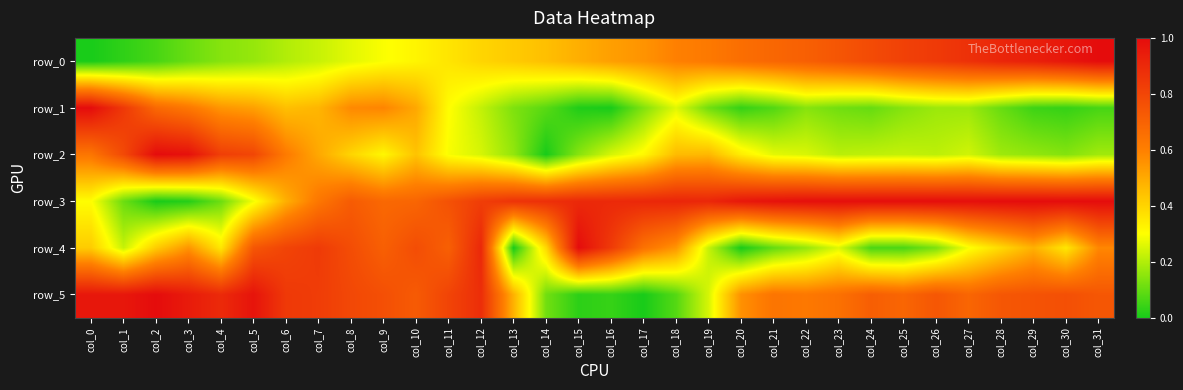

Reading left to right, extract all data points from this chart.

row_0: col_0=0.0	col_1=0.0	col_2=0.1	col_3=0.1	col_4=0.1	col_5=0.2	col_6=0.2	col_7=0.2	col_8=0.3	col_9=0.3	col_10=0.3	col_11=0.4	col_12=0.4	col_13=0.4	col_14=0.4	col_15=0.5	col_16=0.5	col_17=0.6	col_18=0.6	col_19=0.6	col_20=0.7	col_21=0.7	col_22=0.7	col_23=0.7	col_24=0.8	col_25=0.8	col_26=0.8	col_27=0.9	col_28=0.9	col_29=0.9	col_30=1.0	col_31=1.0
row_1: col_0=1.0	col_1=0.8	col_2=0.7	col_3=0.6	col_4=0.5	col_5=0.5	col_6=0.4	col_7=0.5	col_8=0.6	col_9=0.6	col_10=0.5	col_11=0.3	col_12=0.2	col_13=0.1	col_14=0.1	col_15=0.0	col_16=0.0	col_17=0.1	col_18=0.3	col_19=0.1	col_20=0.0	col_21=0.1	col_22=0.1	col_23=0.1	col_24=0.1	col_25=0.1	col_26=0.2	col_27=0.2	col_28=0.1	col_29=0.0	col_30=0.0	col_31=0.1
row_2: col_0=0.6	col_1=0.8	col_2=1.0	col_3=1.0	col_4=0.8	col_5=0.8	col_6=0.6	col_7=0.5	col_8=0.4	col_9=0.3	col_10=0.4	col_11=0.3	col_12=0.2	col_13=0.2	col_14=0.0	col_15=0.1	col_16=0.2	col_17=0.3	col_18=0.5	col_19=0.5	col_20=0.3	col_21=0.3	col_22=0.2	col_23=0.2	col_24=0.2	col_25=0.2	col_26=0.2	col_27=0.2	col_28=0.2	col_29=0.2	col_30=0.1	col_31=0.2
row_3: col_0=0.3	col_1=0.1	col_2=0.0	col_3=0.0	col_4=0.1	col_5=0.3	col_6=0.5	col_7=0.6	col_8=0.7	col_9=0.7	col_10=0.7	col_11=0.8	col_12=0.8	col_13=0.9	col_14=0.9	col_15=0.9	col_16=0.9	col_17=0.9	col_18=0.9	col_19=0.9	col_20=1.0	col_21=1.0	col_22=1.0	col_23=1.0	col_24=1.0	col_25=1.0	col_26=1.0	col_27=1.0	col_28=1.0	col_29=1.0	col_30=1.0	col_31=1.0
row_4: col_0=0.4	col_1=0.2	col_2=0.4	col_3=0.5	col_4=0.4	col_5=0.7	col_6=0.8	col_7=0.8	col_8=0.8	col_9=0.7	col_10=0.8	col_11=0.7	col_12=0.9	col_13=0.0	col_14=0.4	col_15=1.0	col_16=0.8	col_17=0.6	col_18=0.5	col_19=0.2	col_20=0.0	col_21=0.1	col_22=0.2	col_23=0.3	col_24=0.1	col_25=0.1	col_26=0.1	col_27=0.3	col_28=0.4	col_29=0.5	col_30=0.4	col_31=0.6
row_5: col_0=1.0	col_1=1.0	col_2=1.0	col_3=0.9	col_4=0.9	col_5=1.0	col_6=0.8	col_7=0.8	col_8=0.8	col_9=0.8	col_10=0.7	col_11=0.8	col_12=0.9	col_13=0.5	col_14=0.1	col_15=0.0	col_16=0.0	col_17=0.0	col_18=0.1	col_19=0.2	col_20=0.6	col_21=0.6	col_22=0.6	col_23=0.6	col_24=0.7	col_25=0.7	col_26=0.7	col_27=0.7	col_28=0.7	col_29=0.8	col_30=0.8	col_31=0.7